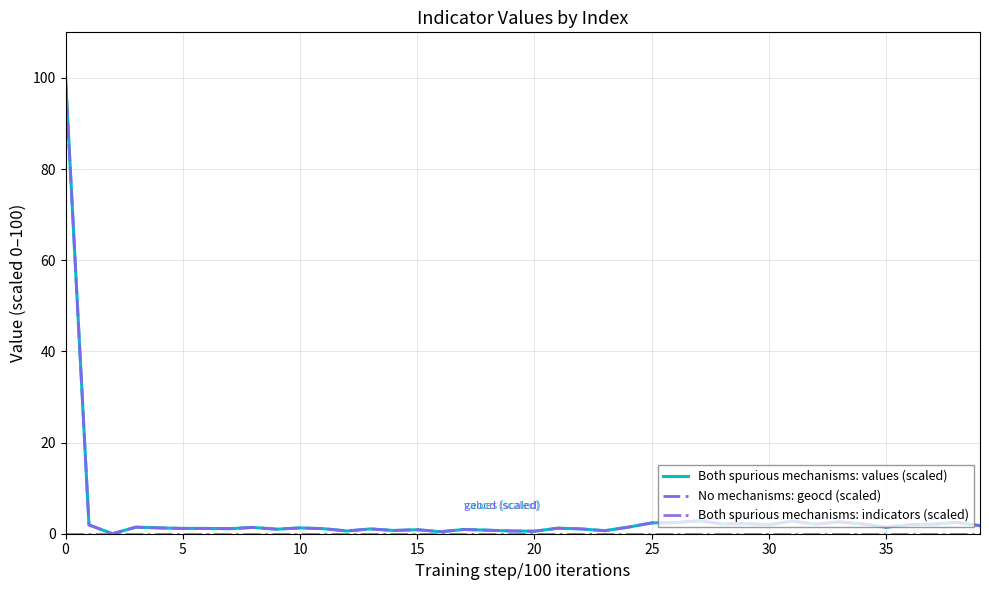

What is the greatest value displayed?

100.0